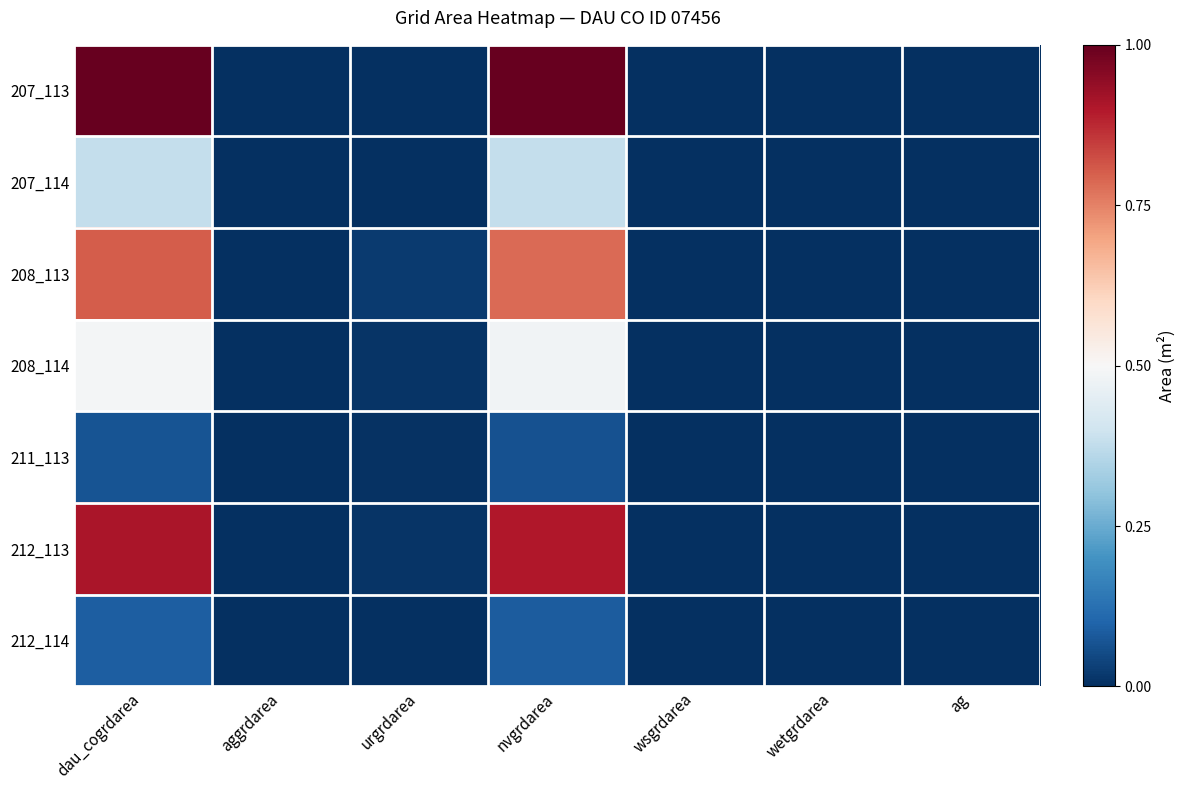

Reading right to left, what are all the values shown in this chart?

207_113: ag=0.0	wetgrdarea=0.0	wsgrdarea=0.0	nvgrdarea=1.0	urgrdarea=0.0	aggrdarea=0.0	dau_cogrdarea=1.0
207_114: ag=0.0	wetgrdarea=0.0	wsgrdarea=0.0	nvgrdarea=0.4	urgrdarea=0.0	aggrdarea=0.0	dau_cogrdarea=0.4
208_113: ag=0.0	wetgrdarea=0.0	wsgrdarea=0.0	nvgrdarea=0.8	urgrdarea=0.0	aggrdarea=0.0	dau_cogrdarea=0.8
208_114: ag=0.0	wetgrdarea=0.0	wsgrdarea=0.0	nvgrdarea=0.5	urgrdarea=0.0	aggrdarea=0.0	dau_cogrdarea=0.5
211_113: ag=0.0	wetgrdarea=0.0	wsgrdarea=0.0	nvgrdarea=0.1	urgrdarea=0.0	aggrdarea=0.0	dau_cogrdarea=0.1
212_113: ag=0.0	wetgrdarea=0.0	wsgrdarea=0.0	nvgrdarea=0.9	urgrdarea=0.0	aggrdarea=0.0	dau_cogrdarea=0.9
212_114: ag=0.0	wetgrdarea=0.0	wsgrdarea=0.0	nvgrdarea=0.1	urgrdarea=0.0	aggrdarea=0.0	dau_cogrdarea=0.1